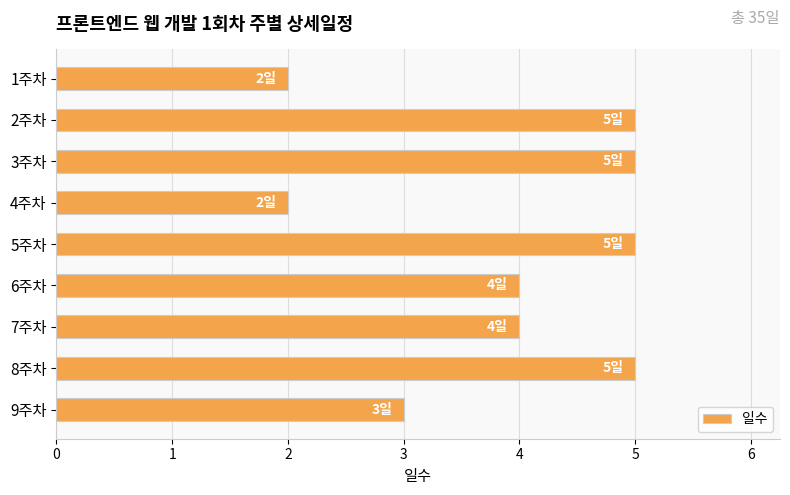

What is the maximum value shown in the chart?

5